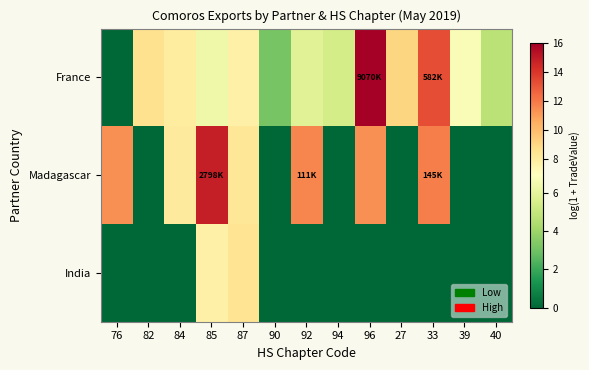

At how many categories does at least one series exceed 4?

12